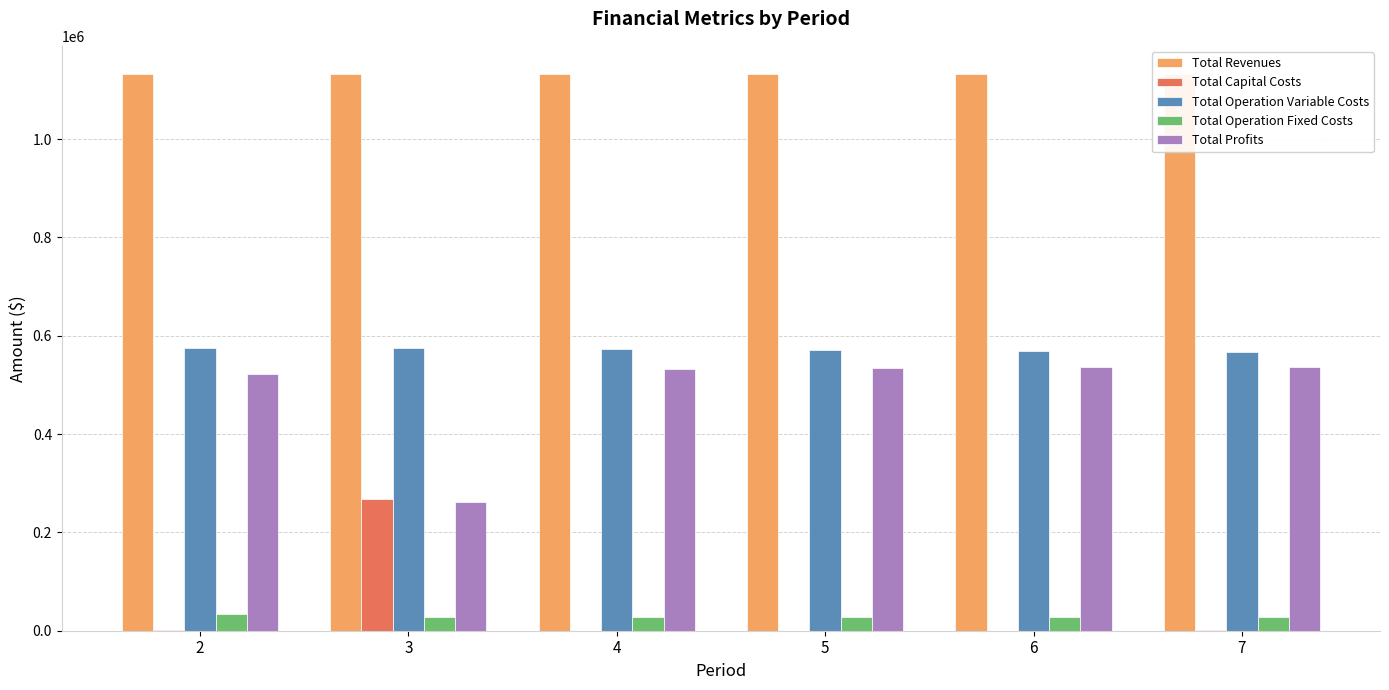

Which has a higher value, 6 or 2?

6